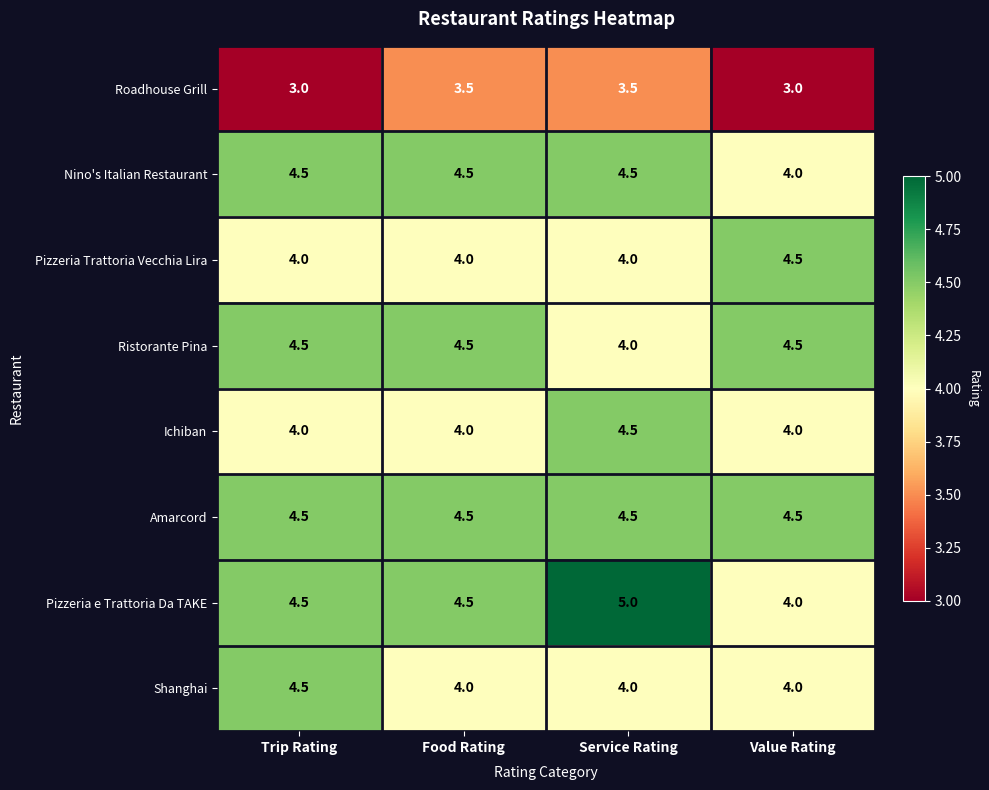

Which label corresponds to the largest value in the chart?

Service Rating